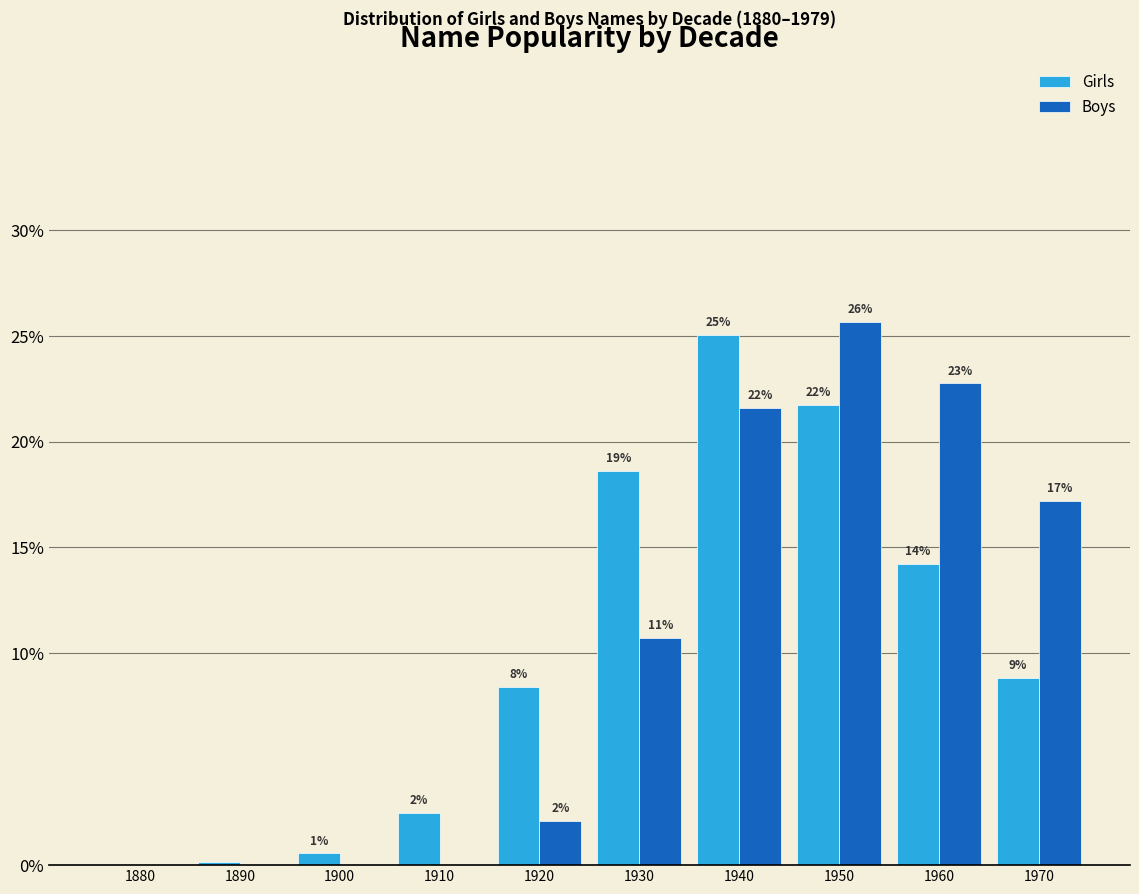

How many groups of bars are there?

10